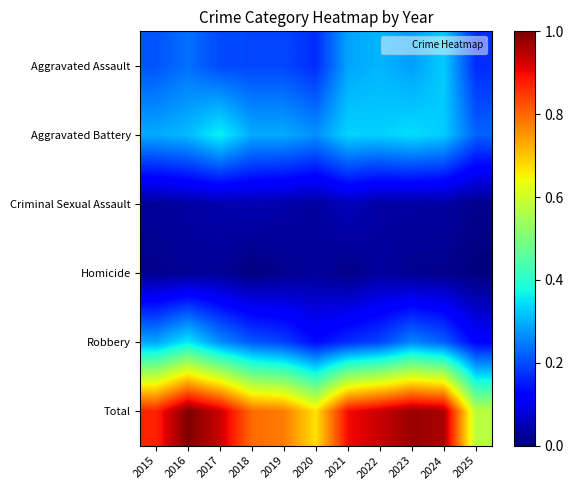

At which category is the sum across all series the highest?

2016